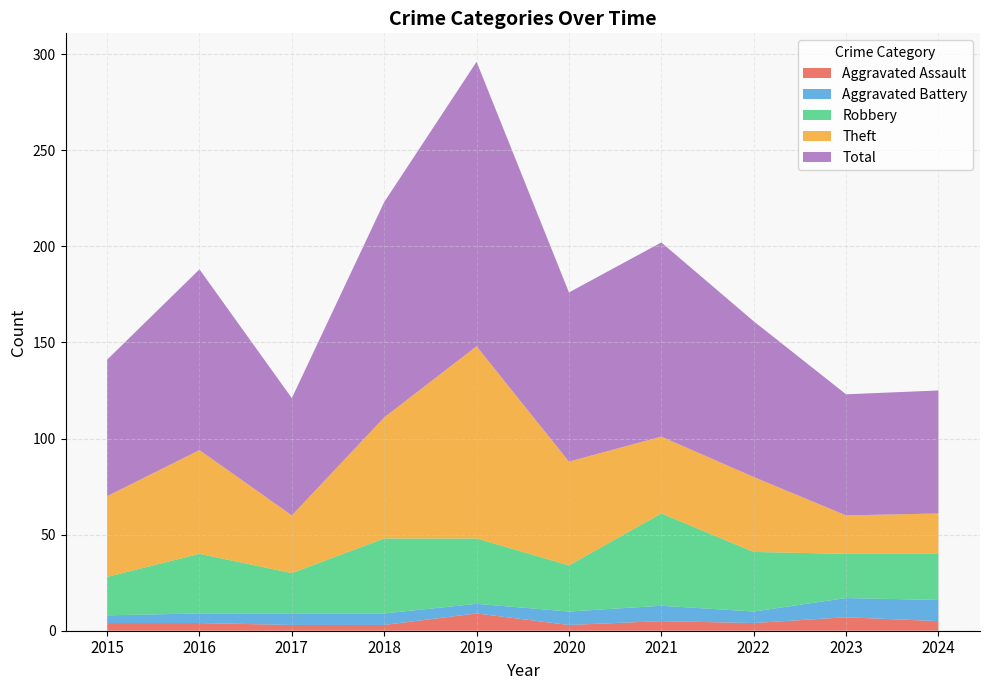

Reading left to right, transcribe all the data shown in this chart.

Aggravated Assault: 2015=4	2016=4	2017=3	2018=3	2019=9	2020=3	2021=5	2022=4	2023=7	2024=5
Aggravated Battery: 2015=4	2016=5	2017=6	2018=6	2019=5	2020=7	2021=8	2022=6	2023=10	2024=11
Robbery: 2015=20	2016=31	2017=21	2018=39	2019=34	2020=24	2021=48	2022=31	2023=23	2024=24
Theft: 2015=42	2016=54	2017=30	2018=63	2019=100	2020=54	2021=40	2022=39	2023=20	2024=21
Total: 2015=71	2016=94	2017=61	2018=112	2019=148	2020=88	2021=101	2022=81	2023=63	2024=64